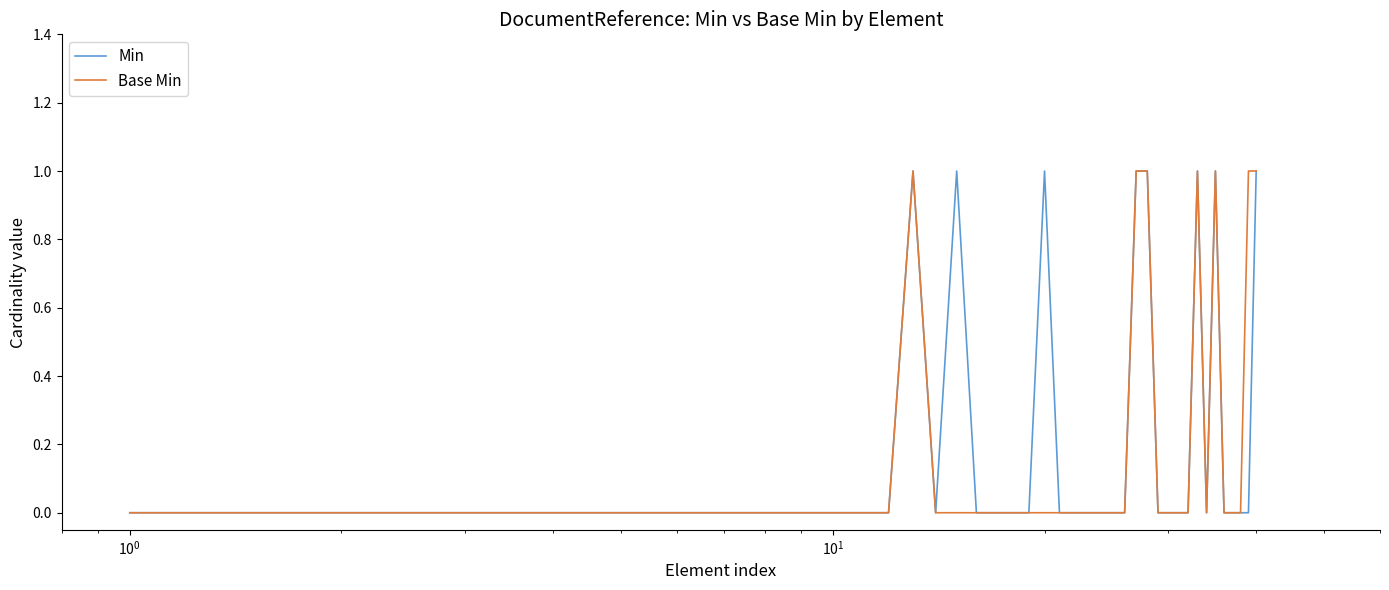

At how many categories does at least one series exceed 0?

9